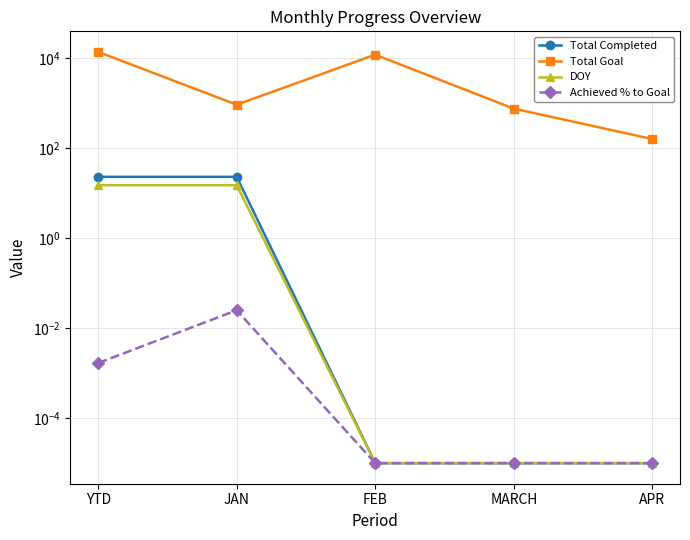

The value of Achieved % to Goal at MARCH is 0.0. True or false?

True